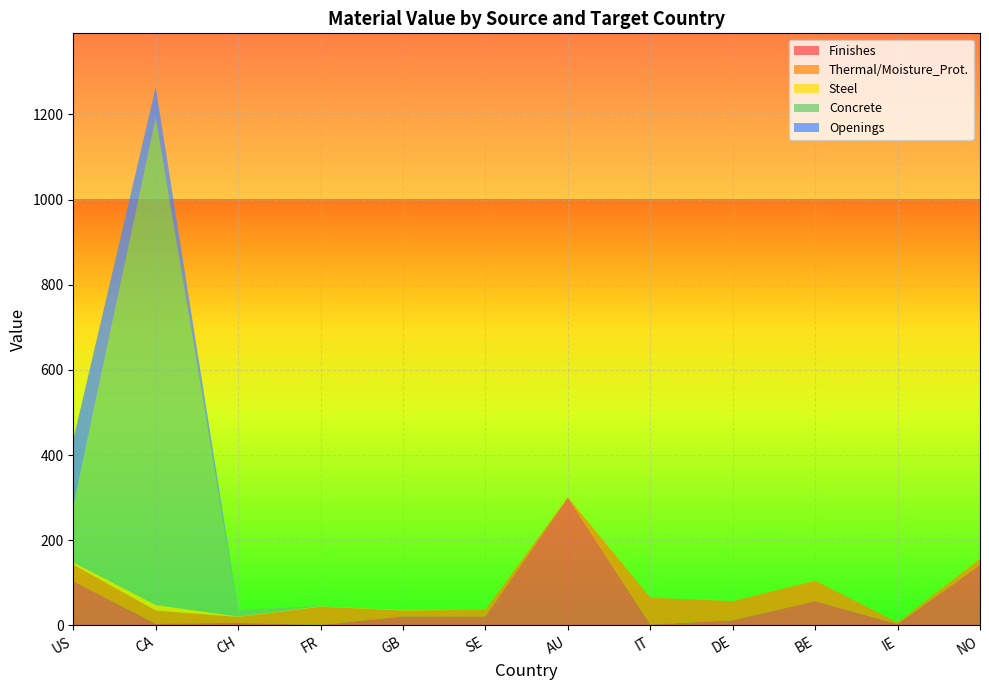

Reading left to right, what are all the values shown in this chart?

Finishes: US=104	CA=4	CH=6	FR=1	GB=21	SE=21	AU=300	IT=2	DE=12	BE=57	IE=3	NO=142
Thermal/Moisture_Prot.: US=39	CA=31	CH=14	FR=43	GB=14	SE=16	AU=1	IT=63	DE=45	BE=48	IE=4	NO=14
Steel: US=5	CA=13	CH=1	FR=1	GB=1	SE=0	AU=0	IT=0	DE=0	BE=0	IE=0	NO=0
Concrete: US=131	CA=1144	CH=15	FR=1	GB=0	SE=0	AU=0	IT=0	DE=0	BE=0	IE=0	NO=0
Openings: US=157	CA=72	CH=0	FR=0	GB=0	SE=0	AU=0	IT=0	DE=0	BE=0	IE=0	NO=0